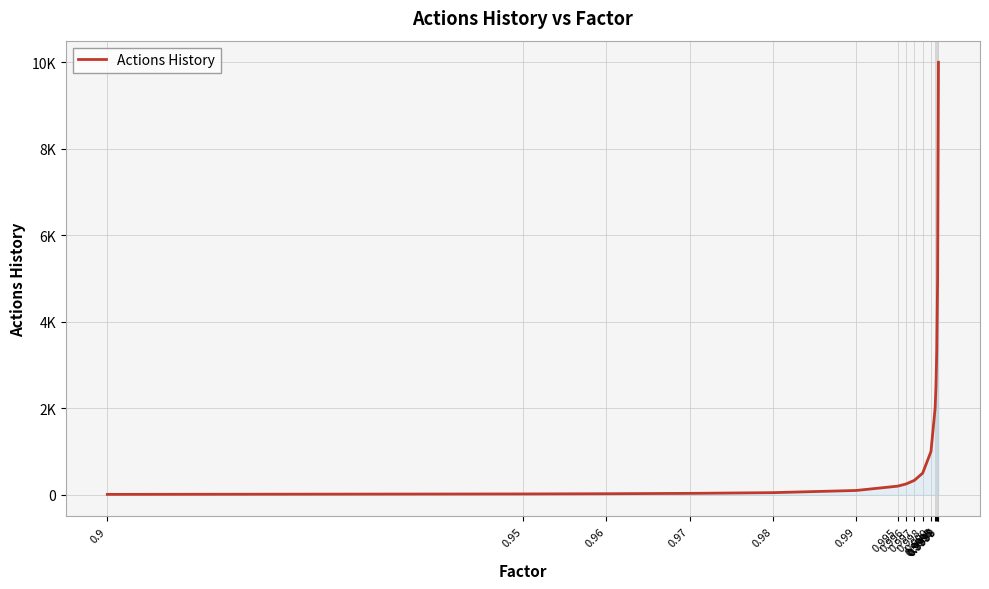

List the labels in order of value, largest first.

0.9999, 0.9998, 0.9997, 0.9996, 0.9995, 0.999, 0.998, 0.997, 0.996, 0.995, 0.99, 0.98, 0.97, 0.96, 0.95, 0.9